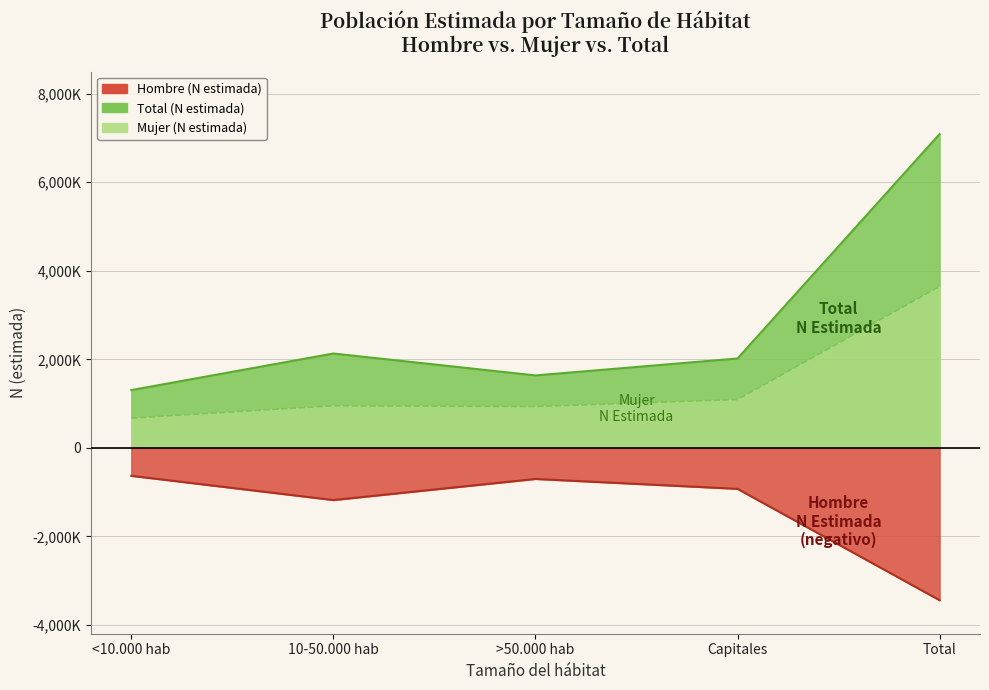

True or false: Total (N estimada) and Mujer (N estimada) intersect in this chart.

False